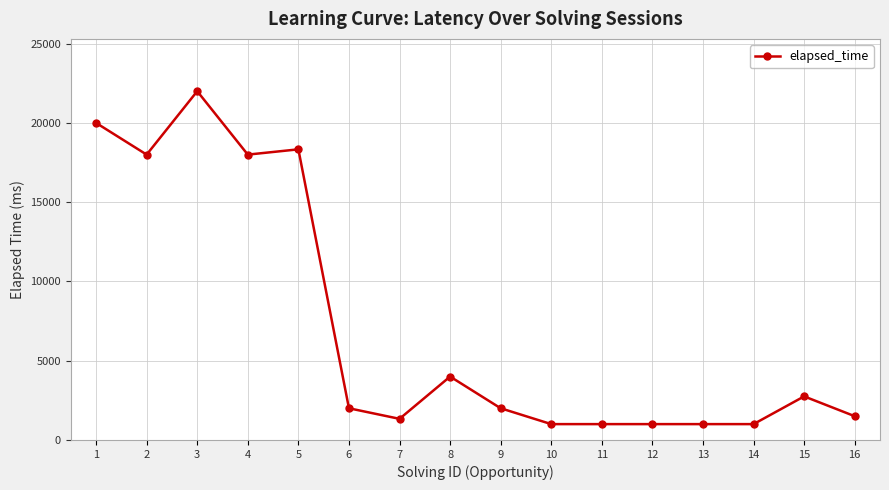

True or false: the data shows 4000 at 8.

True